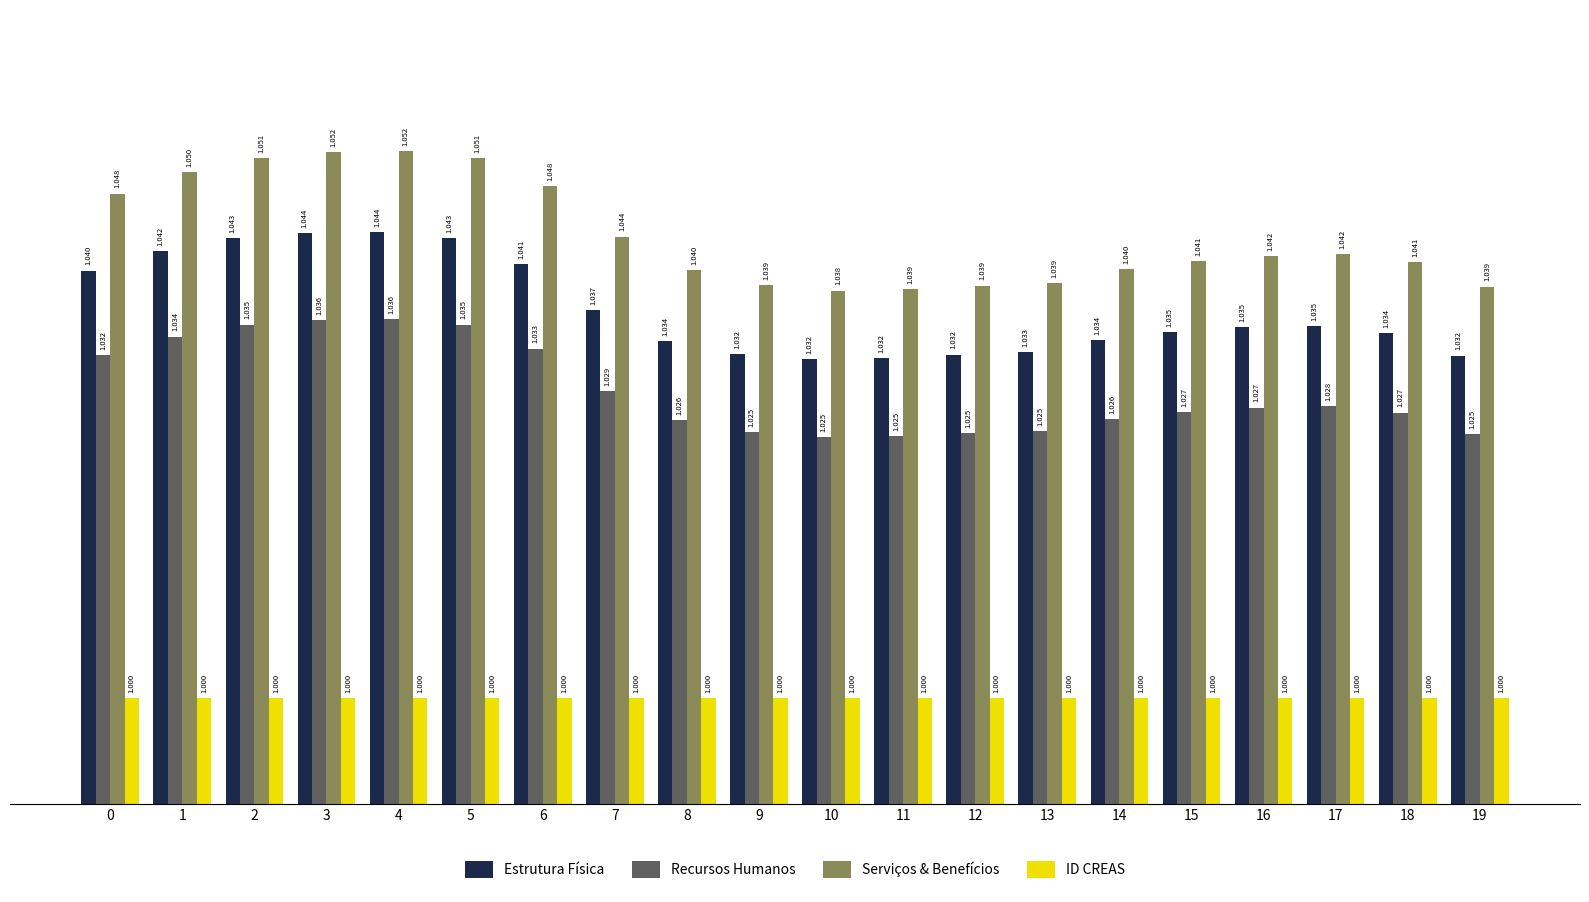

What is the average value of the Recursos Humanos series?

1.0